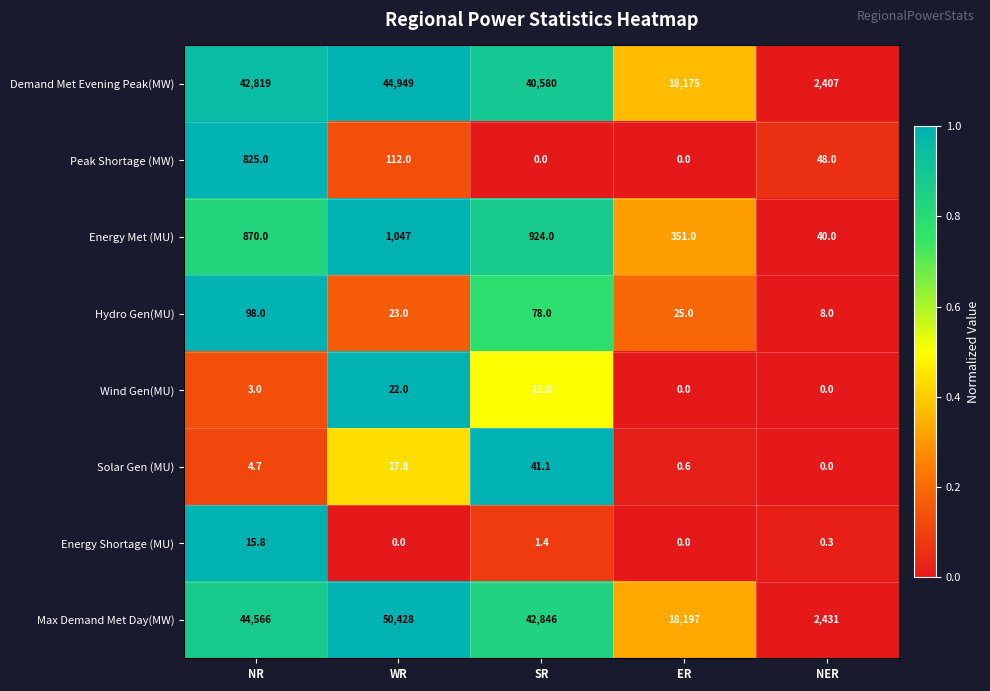

What is the difference between the maximum and minimum values in the Energy Shortage (MU) series?

15.8